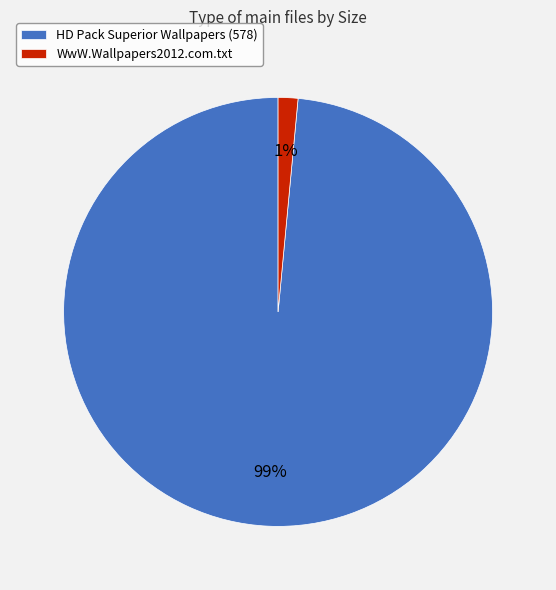

Which has a higher value, HD Pack Superior Wallpapers (578) or WwW.Wallpapers2012.com.txt?

HD Pack Superior Wallpapers (578)